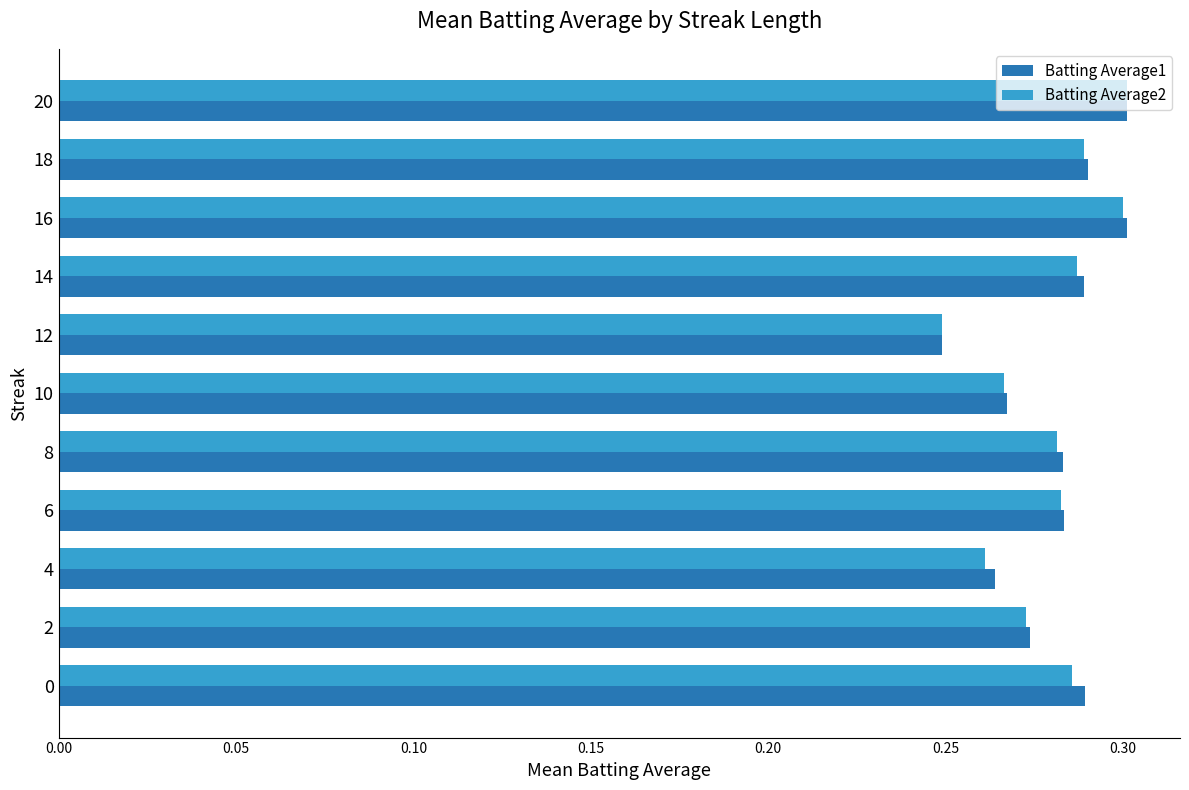

What is the total value across all series at 18?

0.6